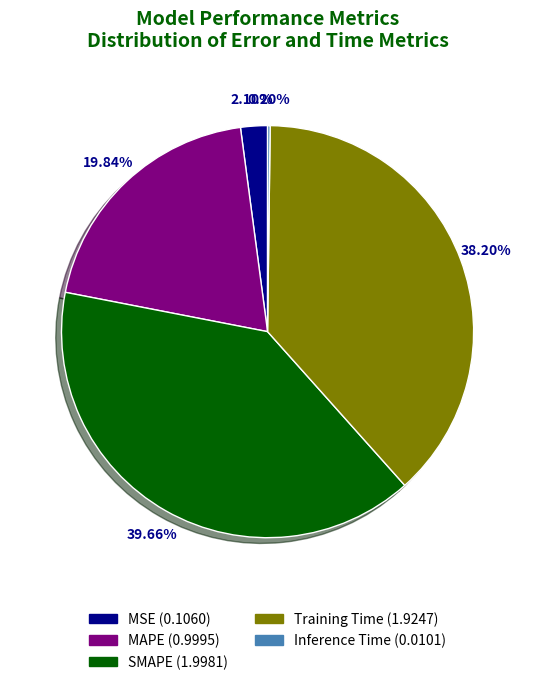

Between MAPE and MSE, which is larger?

MAPE